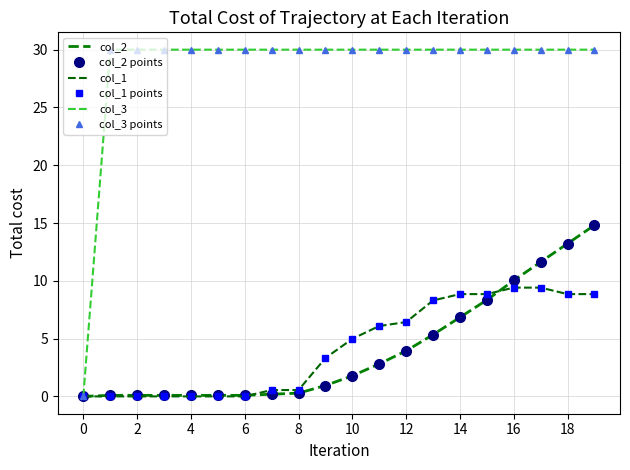

True or false: col_3 and col_2 intersect in this chart.

False